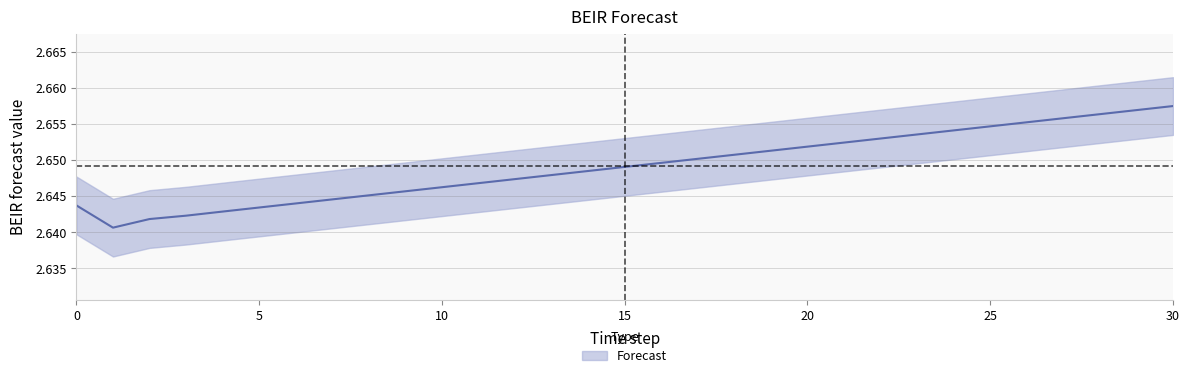

What is the average value?

2.6